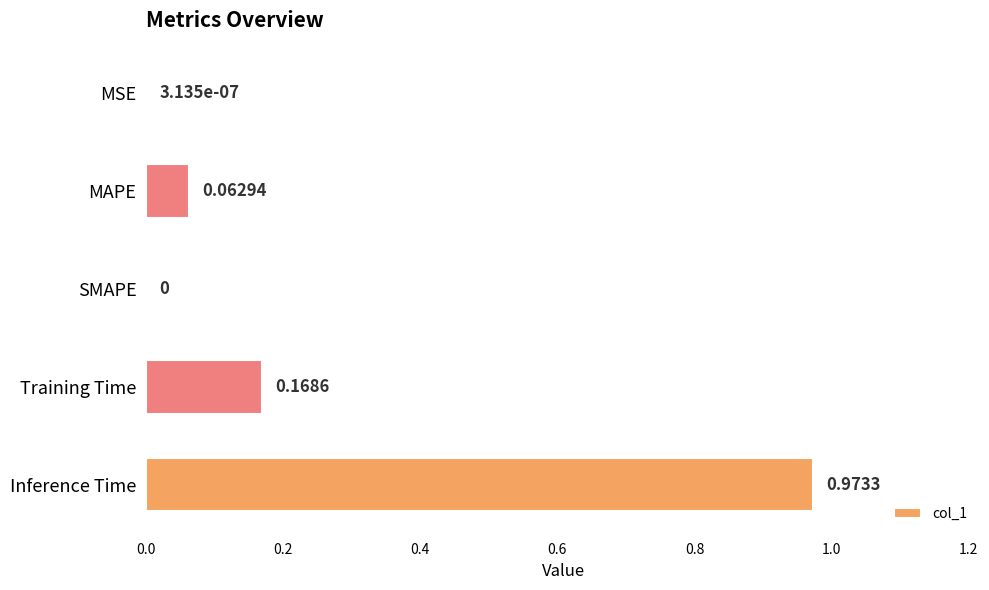

Which label corresponds to the largest value in the chart?

Inference Time